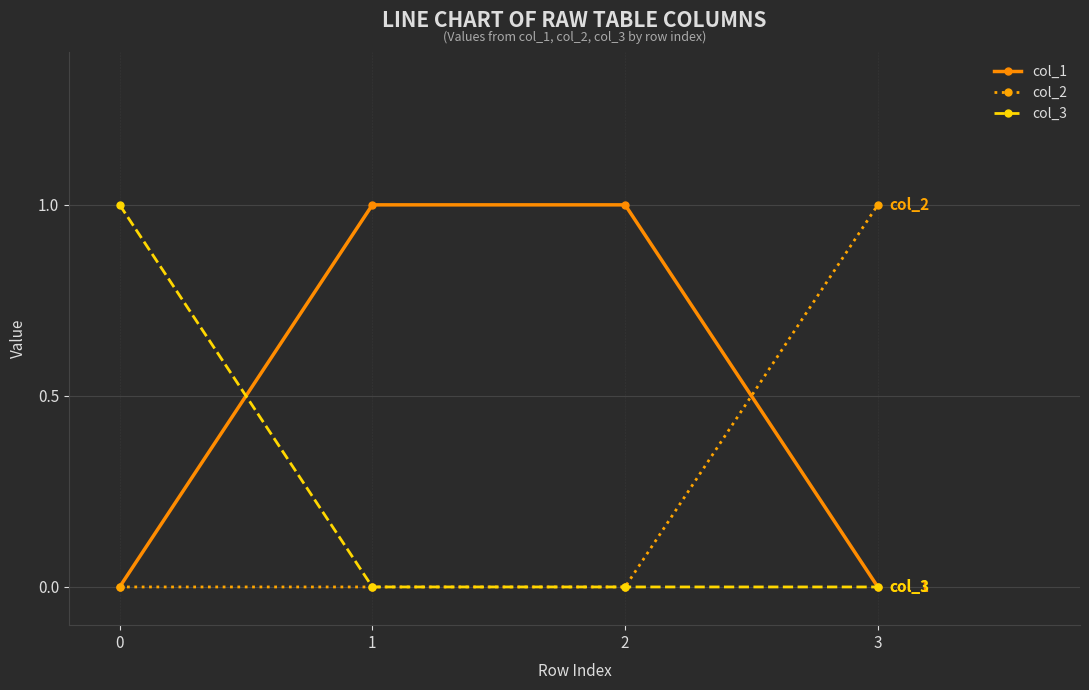

True or false: col_2 has a value of 0 at 1.

True